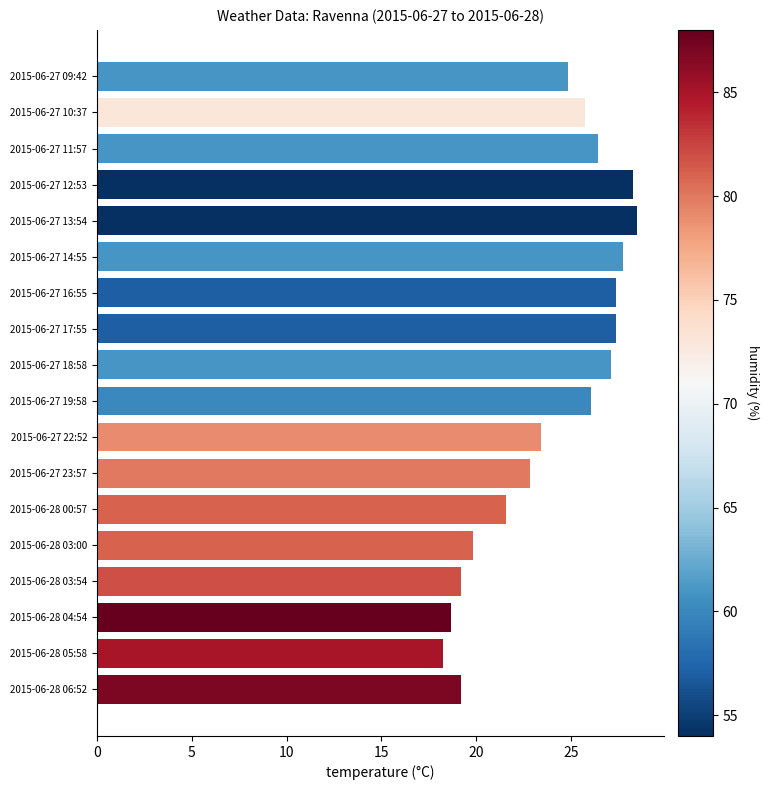

True or false: the data shows 19.2 at 2015-06-28 06:52.

True